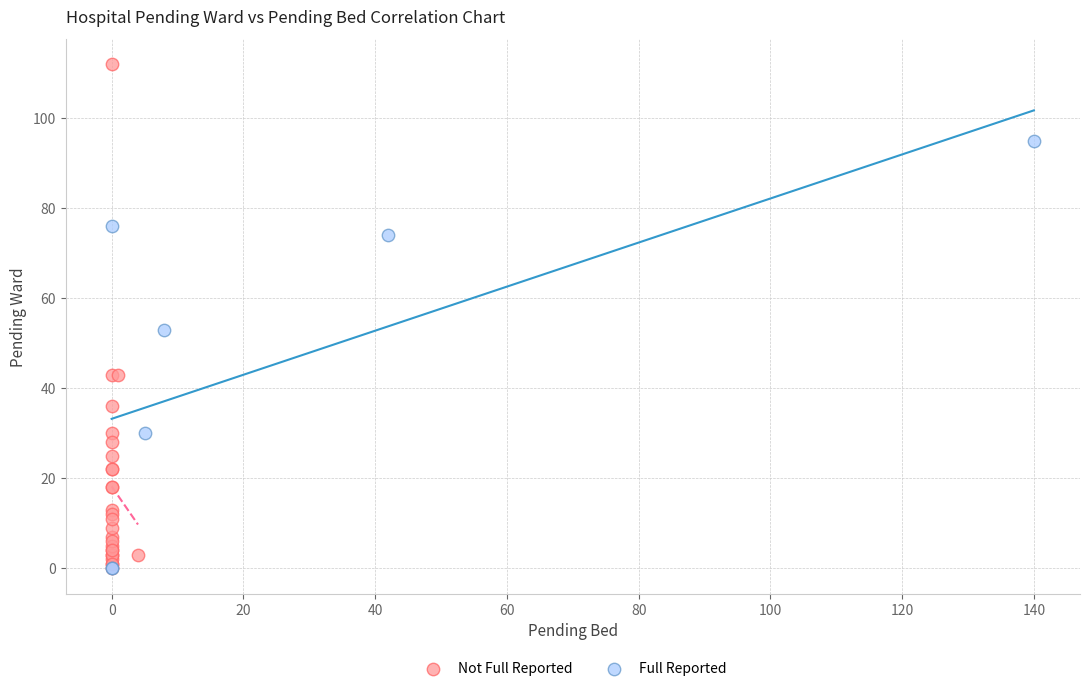

What are all the series names shown in the legend?

Not Full Reported, Full Reported